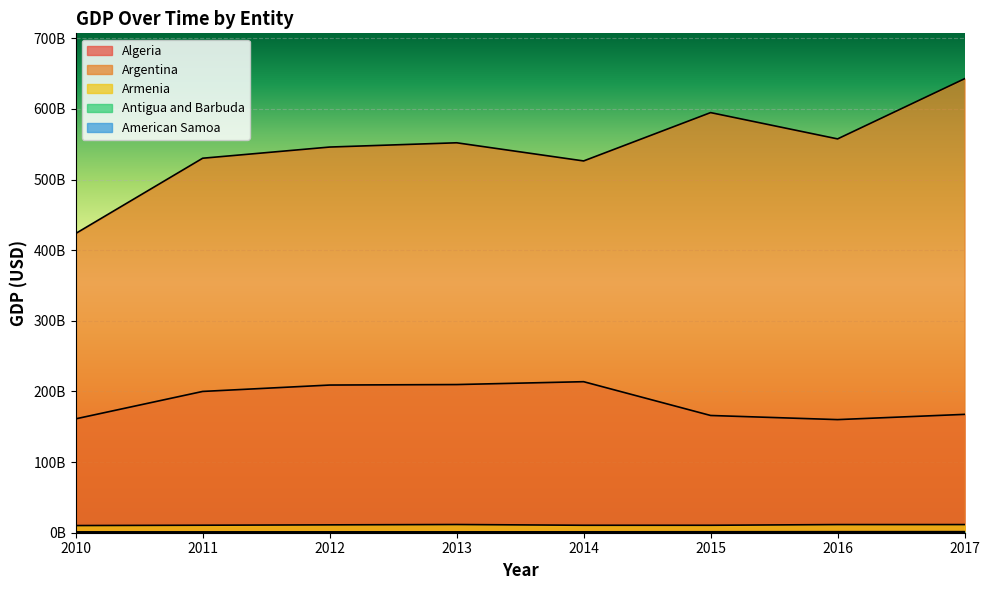

Which category has the highest value across all series?

2017